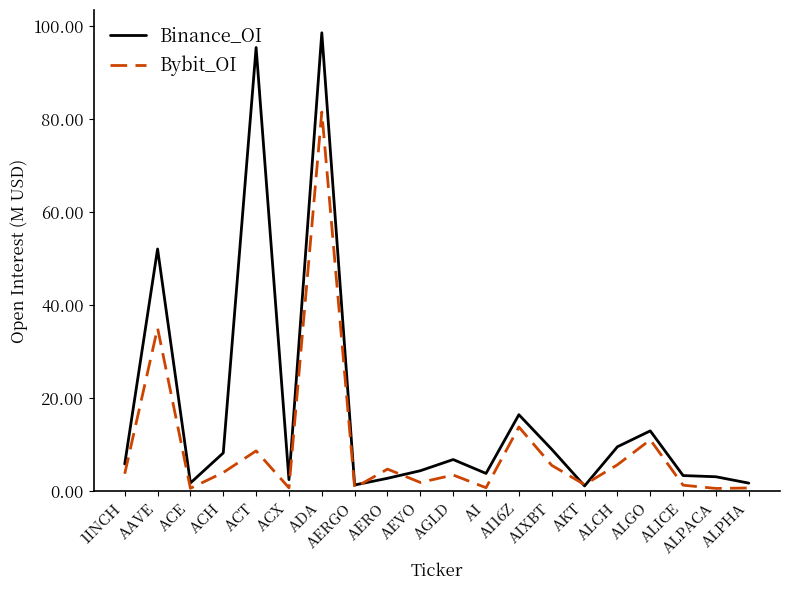

Which series has the largest range (max minus min)?

Binance_OI